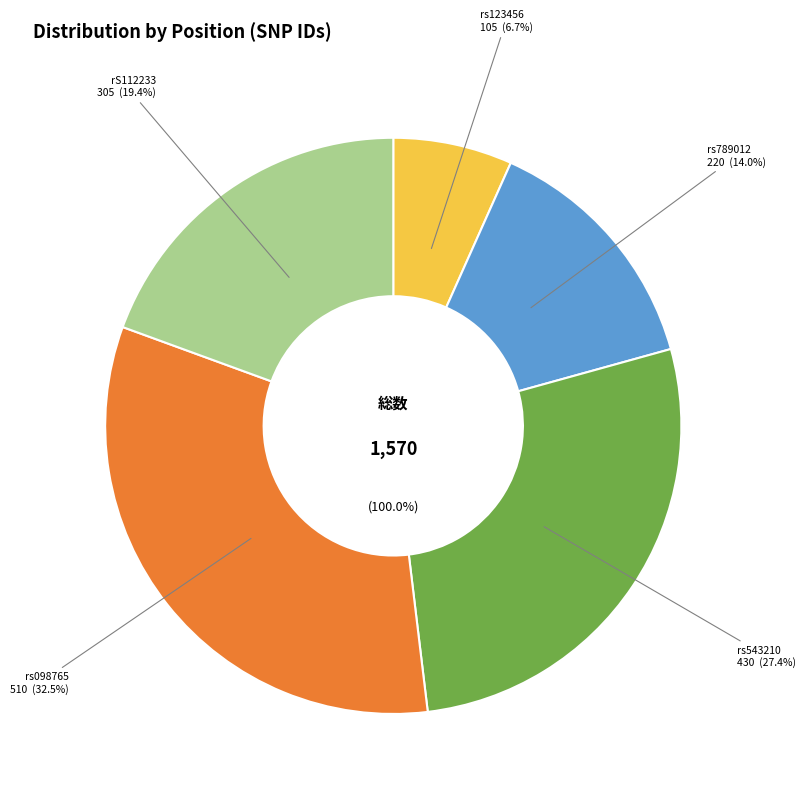

Rank the categories by value from highest to lowest.

rs098765, rs543210, rS112233, rs789012, rs123456